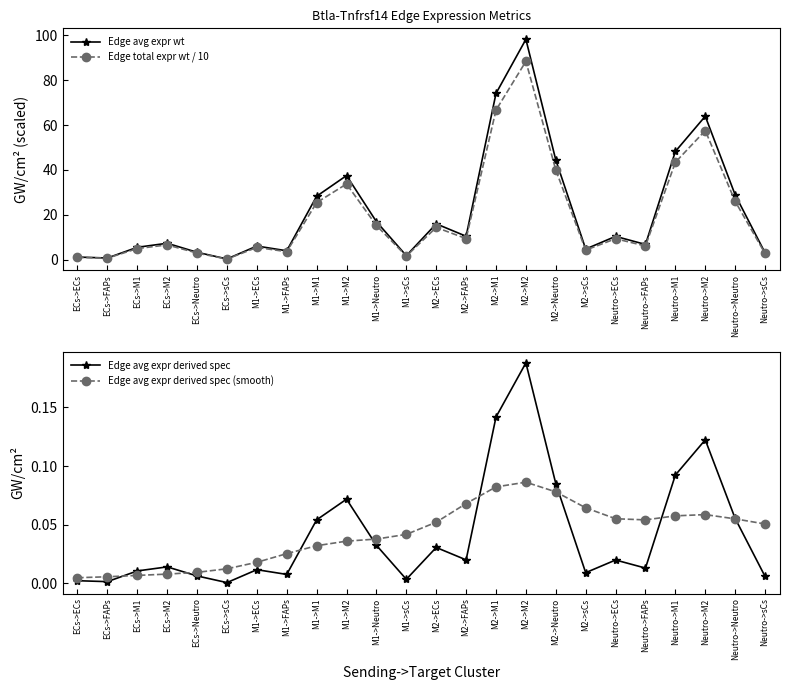

True or false: Edge avg expr derived spec has more than 0 interior local peaks.

True